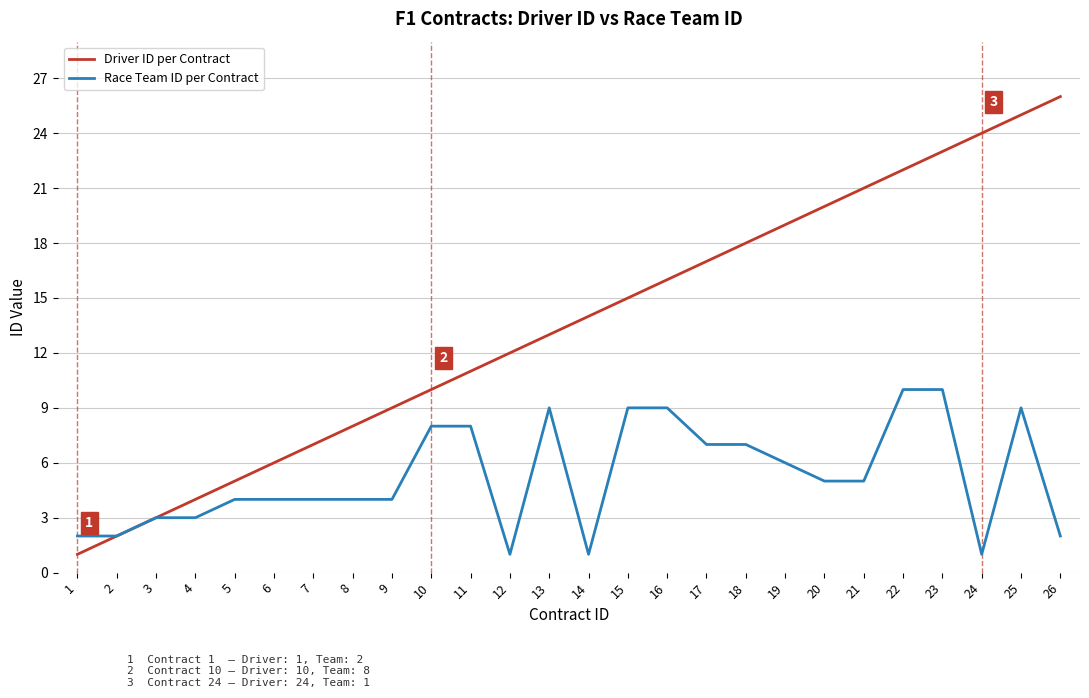

Is the value of Driver ID per Contract at 1 greater than the value of Race Team ID per Contract at 11?

No